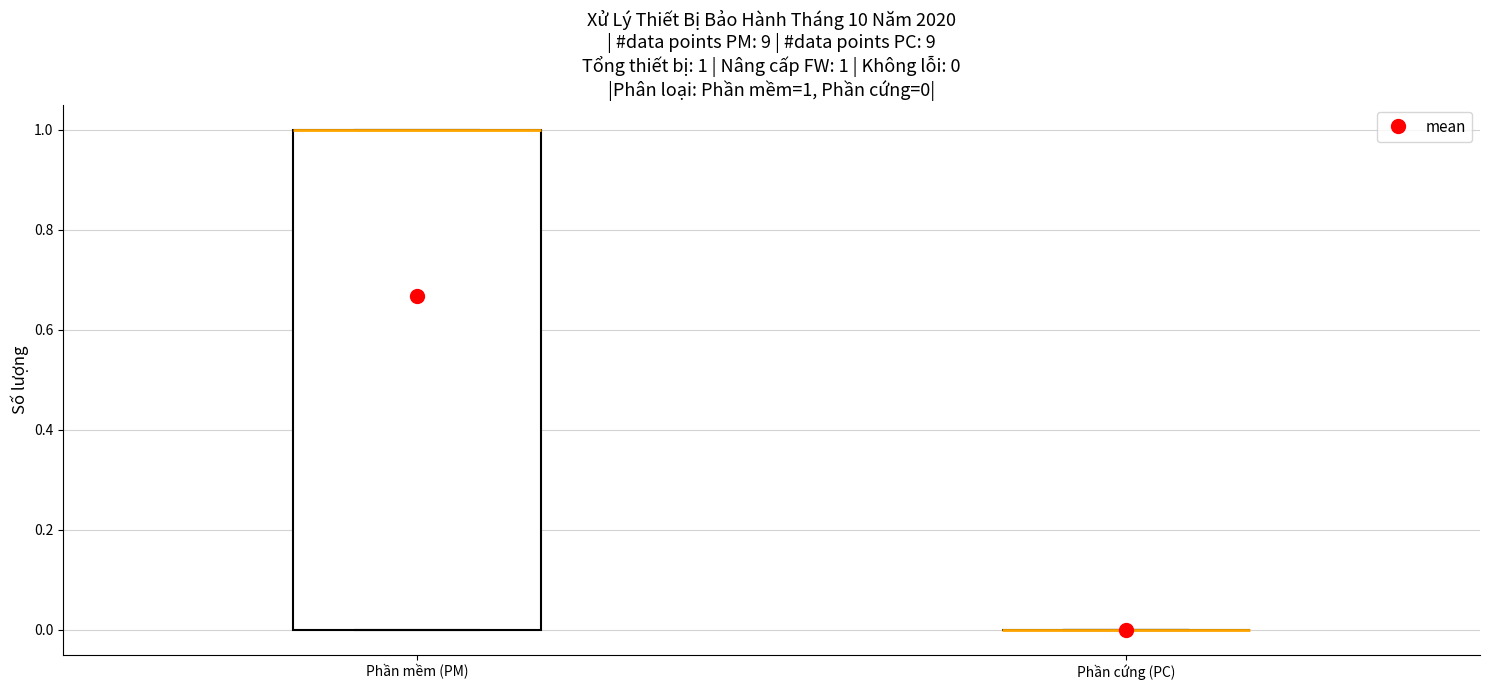

Which box is the tallest, from its lower edge to its upper edge?

Phần mềm (PM)